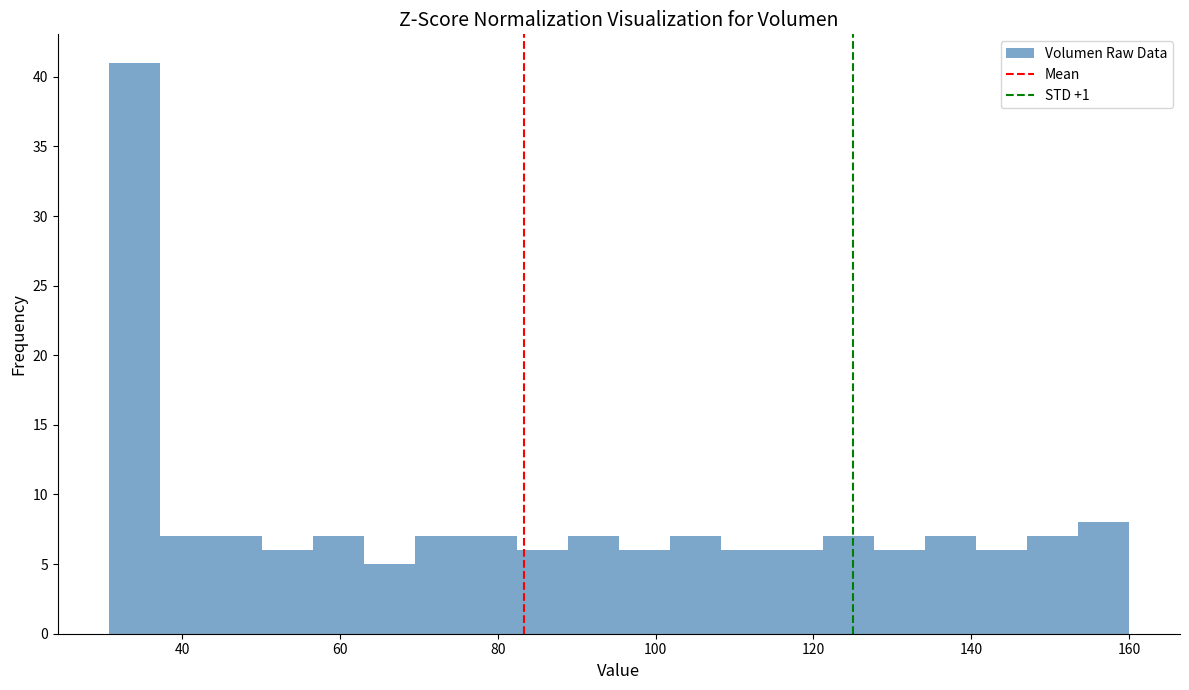

Read against the x-axis, roughly where is the centre of the tallest bar?

34